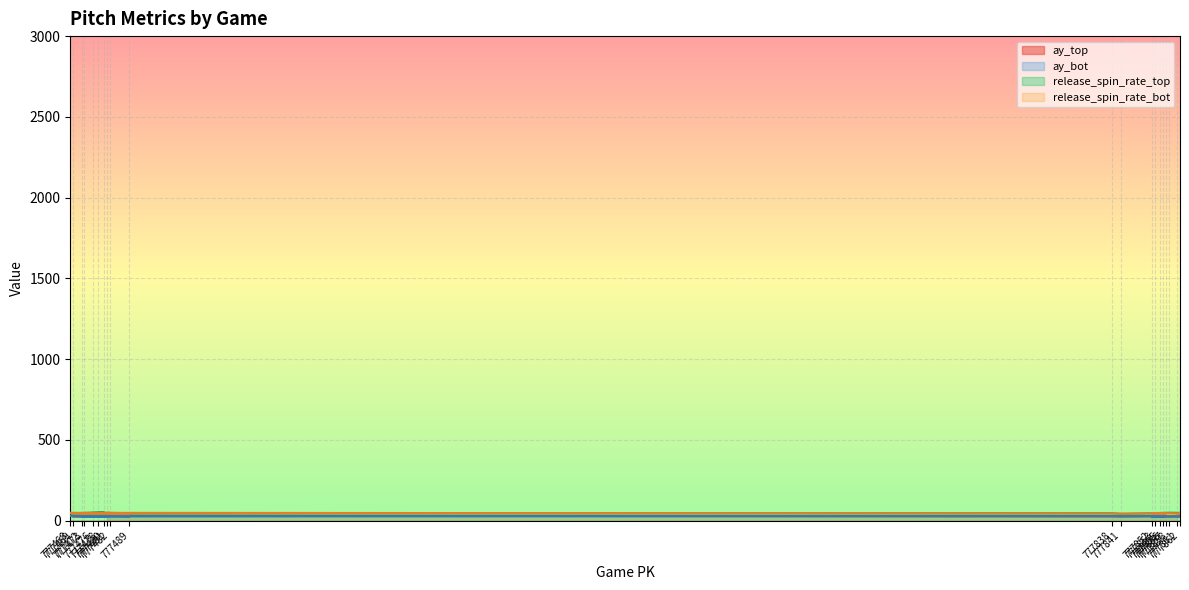

Reading left to right, what are all the values shown in this chart?

ay_top: 777861=28.2	777862=27.1	777858=26.5	777855=26.1	777853=30.5	777856=29.3	777852=23.4	777857=27.6	777841=27.1	777838=26.9	777473=30.3	777472=26.8	777480=26.8	777469=26.4	777468=30.6	777476=29.1	777482=29.7	777478=27.3	777489=27.8	777481=30.1
ay_bot: 777861=27.1	777862=26.3	777858=24.6	777855=26.9	777853=31.5	777856=28.2	777852=24.0	777857=28.8	777841=26.1	777838=28.1	777473=26.5	777472=27.9	777480=26.9	777469=27.2	777468=29.5	777476=25.1	777482=28.0	777478=27.6	777489=26.7	777481=30.4
release_spin_rate_top: 777861=42.6	777862=48.0	777858=49.1	777855=44.5	777853=44.1	777856=46.4	777852=46.5	777857=47.6	777841=41.5	777838=45.8	777473=45.0	777472=45.1	777480=50.6	777469=42.0	777468=46.8	777476=48.7	777482=44.3	777478=48.8	777489=45.7	777481=45.6
release_spin_rate_bot: 777861=38.7	777862=44.0	777858=45.7	777855=45.1	777853=44.0	777856=42.9	777852=42.8	777857=45.1	777841=43.0	777838=44.1	777473=48.0	777472=46.0	777480=44.9	777469=42.8	777468=48.5	777476=43.7	777482=47.8	777478=44.8	777489=42.4	777481=44.0